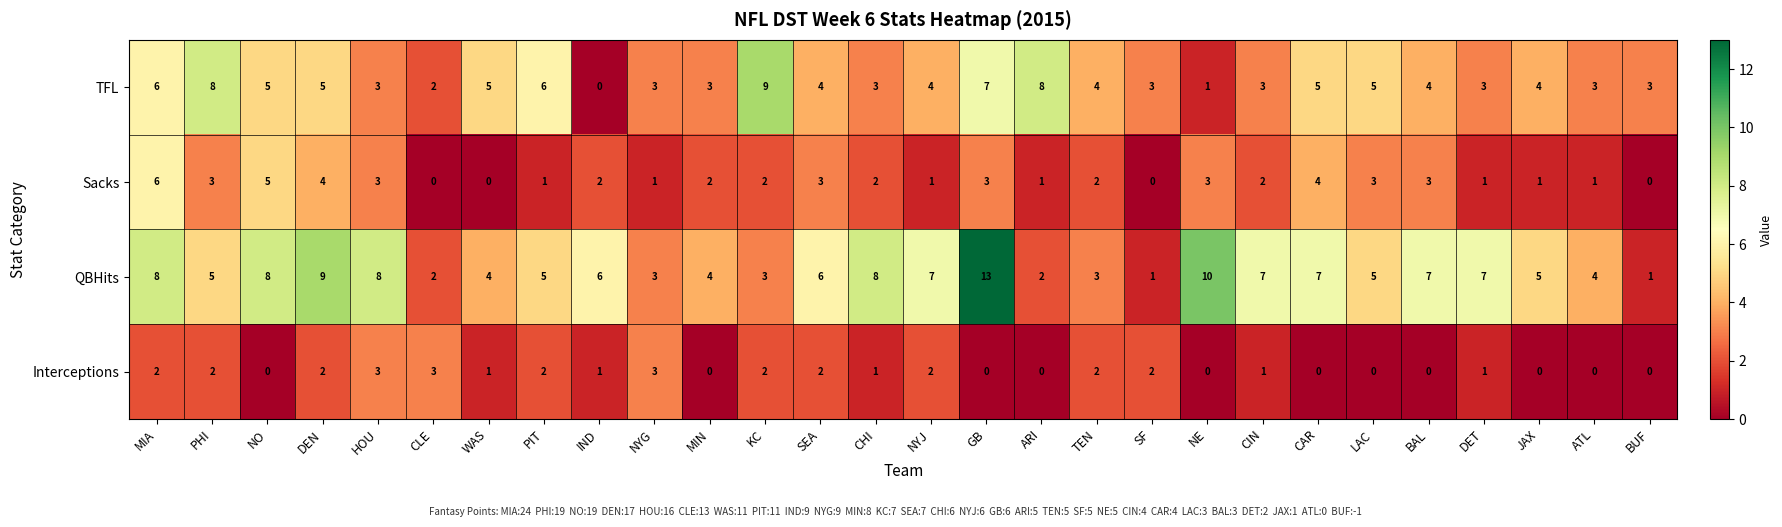

Is it true that QBHits equals 2 at SF?

False